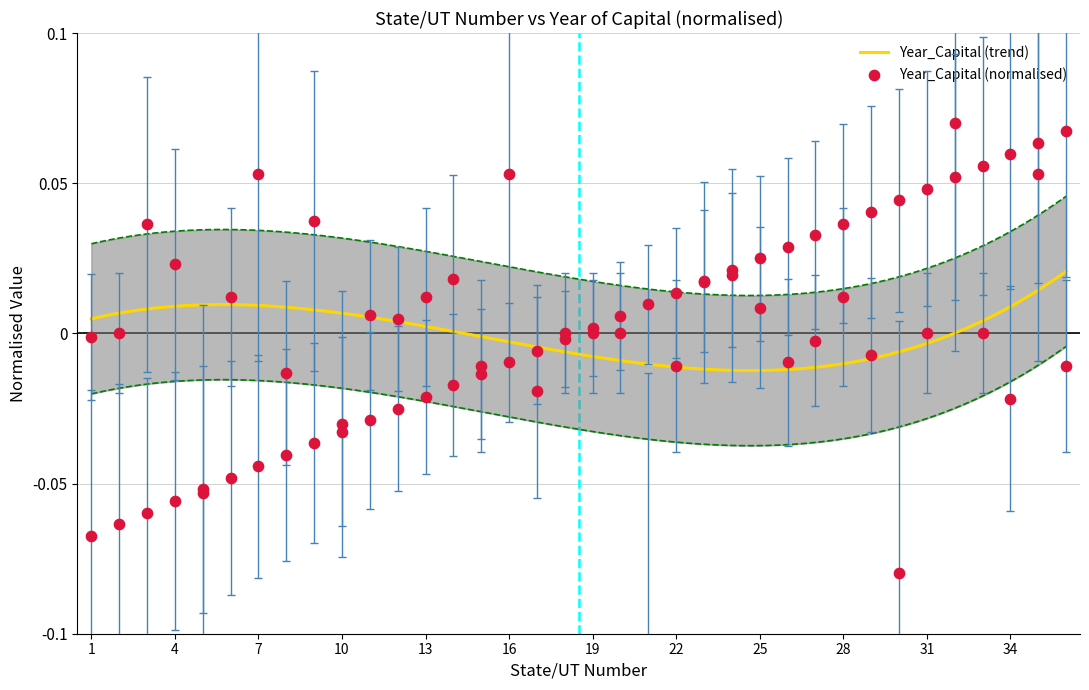

Which series has the largest total across all categories?

Year_Capital